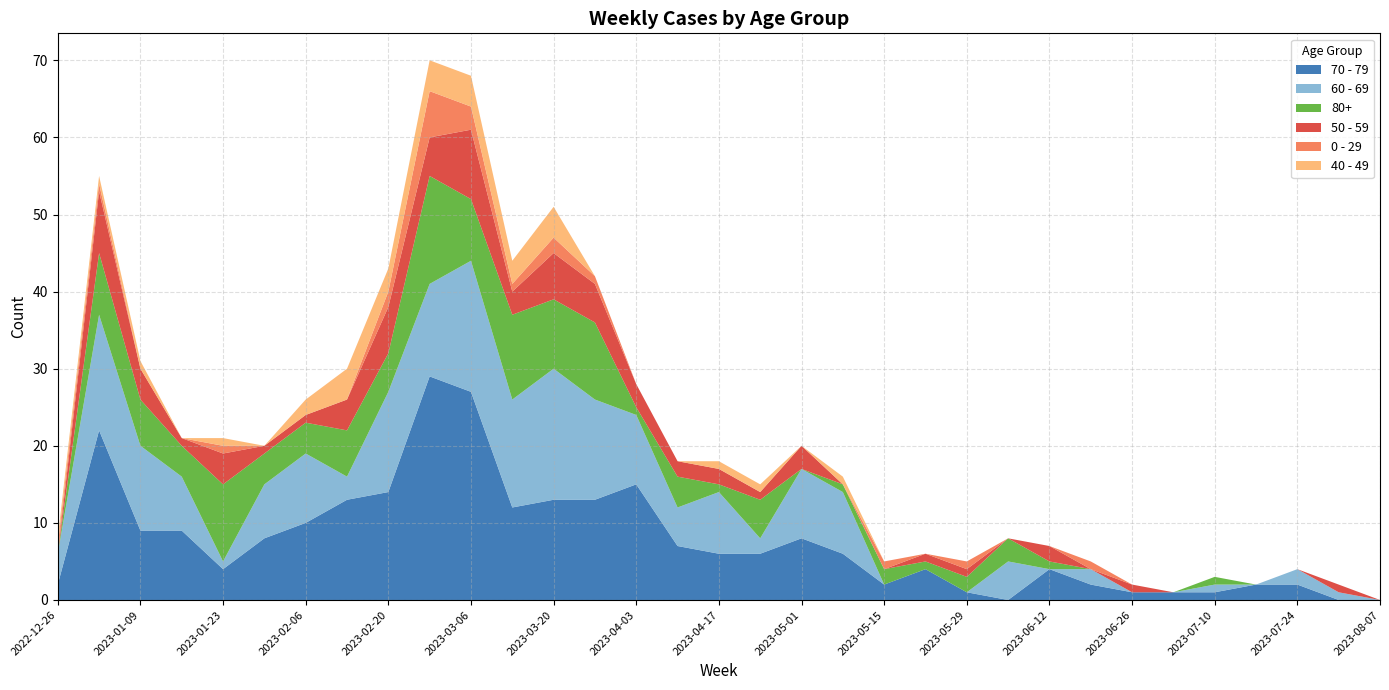

Reading left to right, what are all the values shown in this chart?

70 - 79: 2	22	9	9	4	8	10	13	14	29	27	12	13	13	15	7	6	6	8	6	2	4	1	0	4	2	1	1	1	2	2	0	0
60 - 69: 4	15	11	7	1	7	9	3	13	12	17	14	17	13	9	5	8	2	9	8	0	0	0	5	0	2	0	0	1	0	2	1	0
80+: 0	8	6	4	10	4	4	6	5	14	8	11	9	10	1	4	1	5	0	1	2	1	2	3	1	0	0	0	1	0	0	0	0
50 - 59: 0	8	4	1	4	1	1	4	6	5	9	3	6	5	3	2	2	1	3	0	0	1	1	0	2	0	1	0	0	0	0	1	0
0 - 29: 1	1	0	0	1	0	0	0	2	6	3	1	2	1	0	0	0	0	0	0	1	0	1	0	0	1	0	0	0	0	0	0	0
40 - 49: 1	1	1	0	1	0	2	4	3	4	4	3	4	0	0	0	1	1	0	1	0	0	0	0	0	0	0	0	0	0	0	0	0